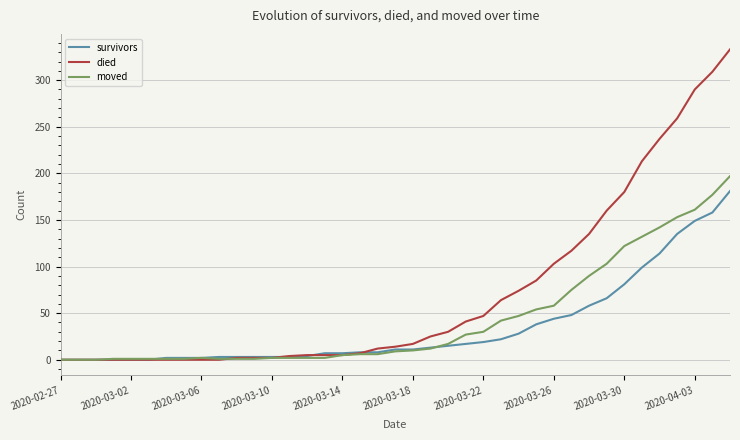

List the series in order of their overall mean, highest first.

died, moved, survivors